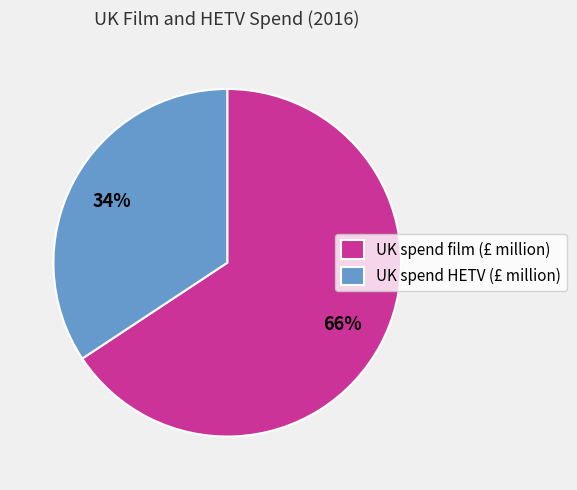

To the nearest percent, what portion does UK spend HETV (£ million) represent?

34%